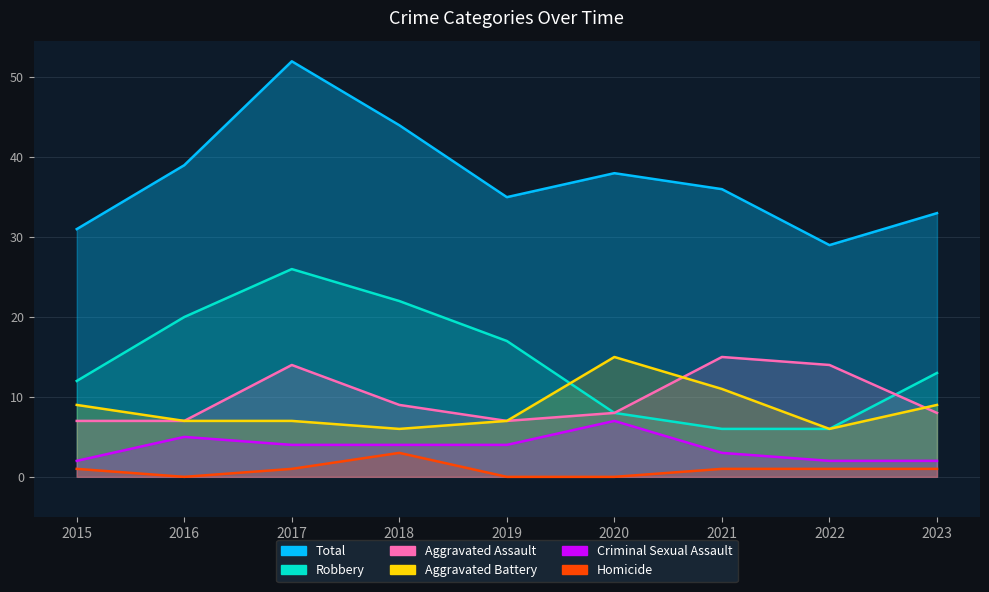

How many series are shown in this chart?

6